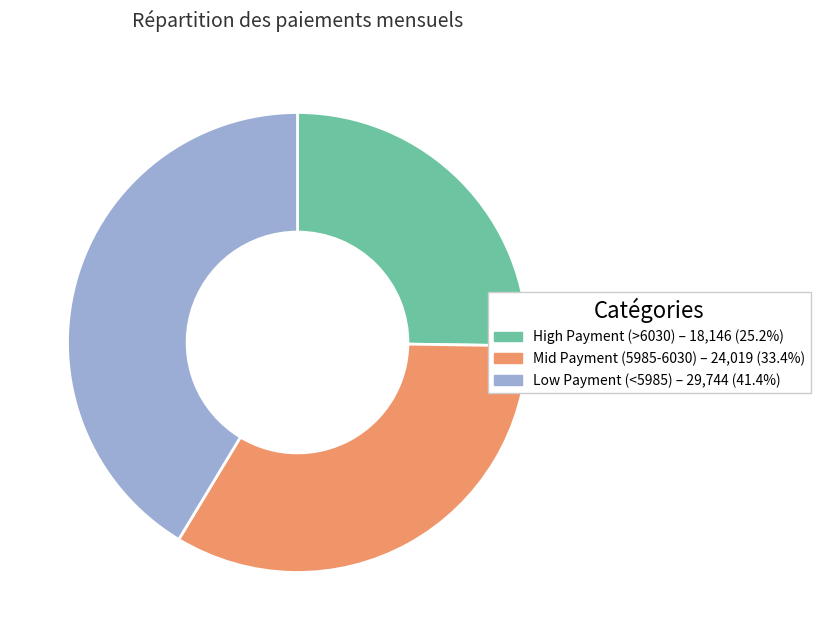

Does any single category account for the majority?

No